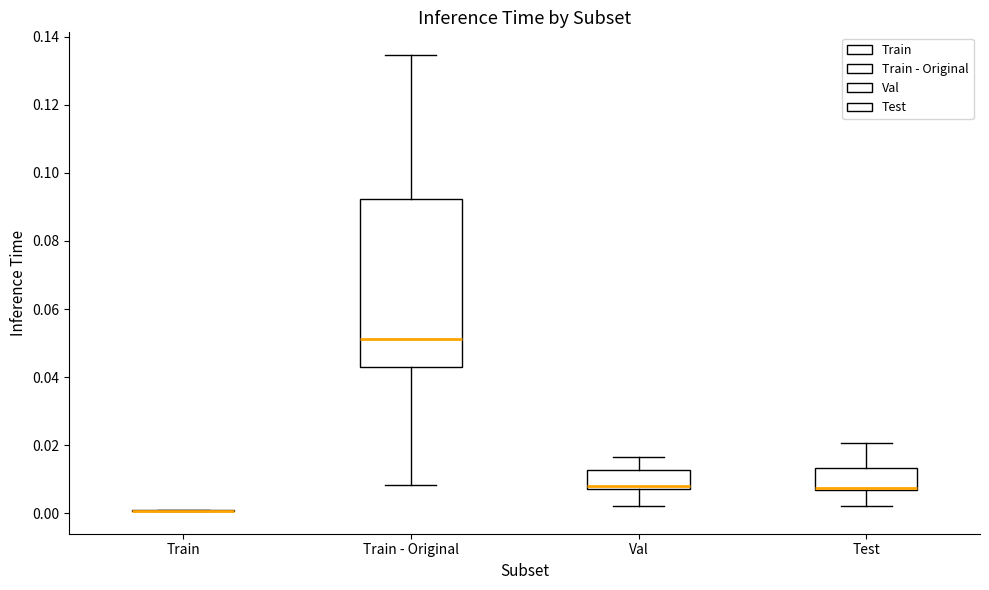

Where does the lower whisker of the box for Test end on the y-axis? The values are not printed on the chart, so give them approximately, as read against the axis.

0.002